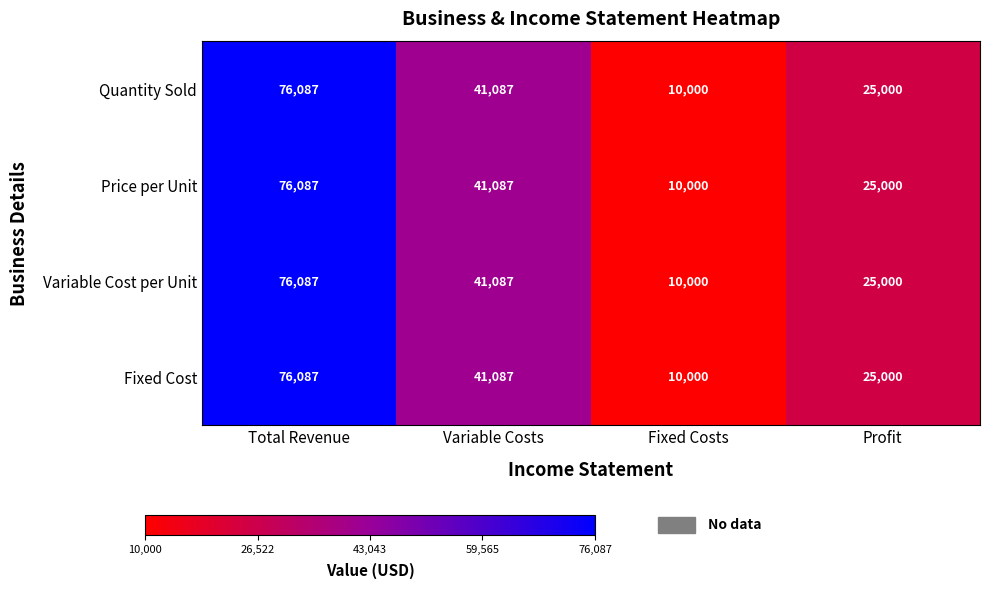

Rank the categories by Price per Unit value from highest to lowest.

Total Revenue, Variable Costs, Profit, Fixed Costs